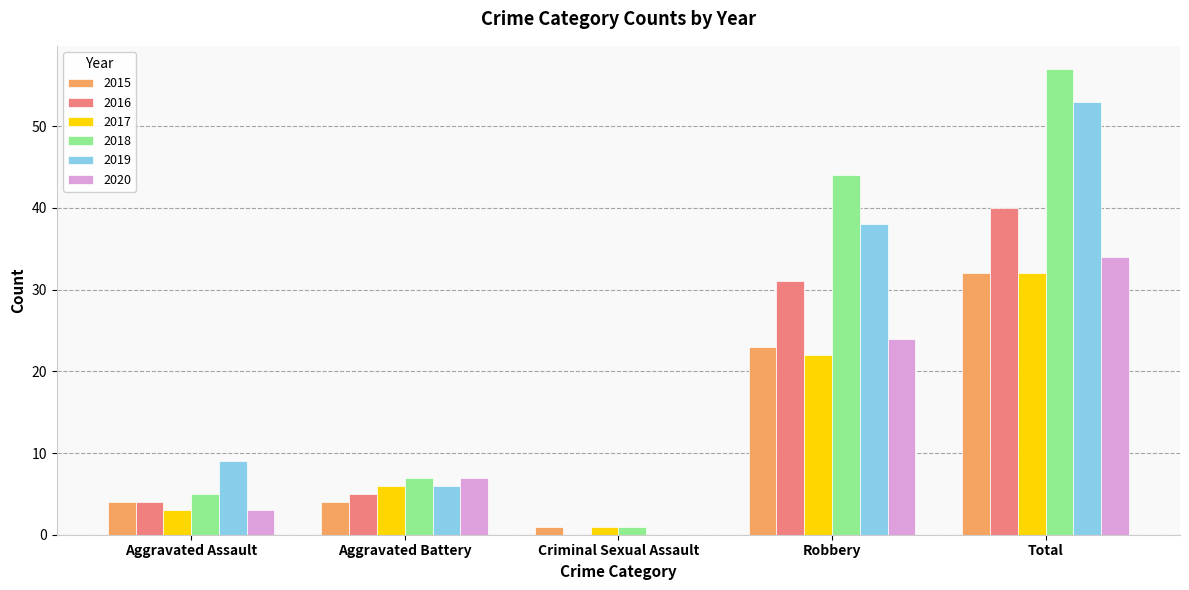

True or false: 2018 has a value of 5 at Aggravated Assault.

True